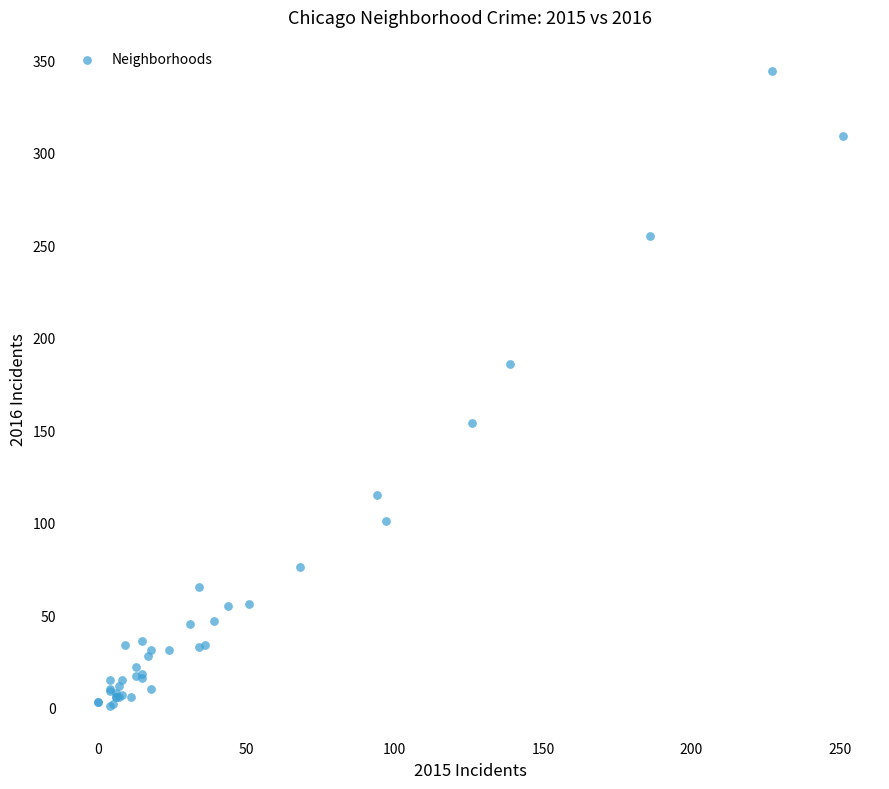

What Y value in the scatter plot is closest to 172?

186